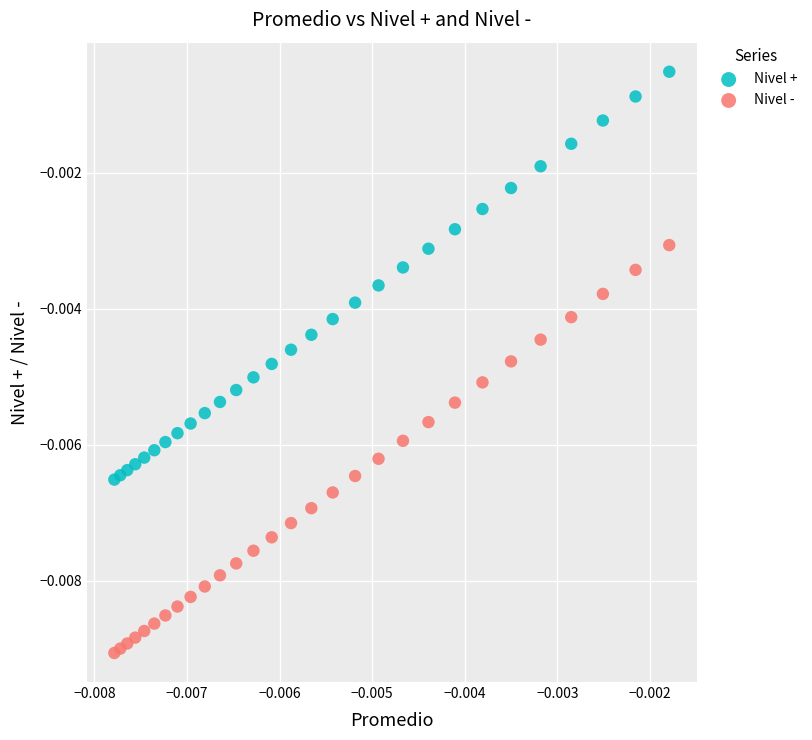

Which series contains the highest Y value?

Nivel +